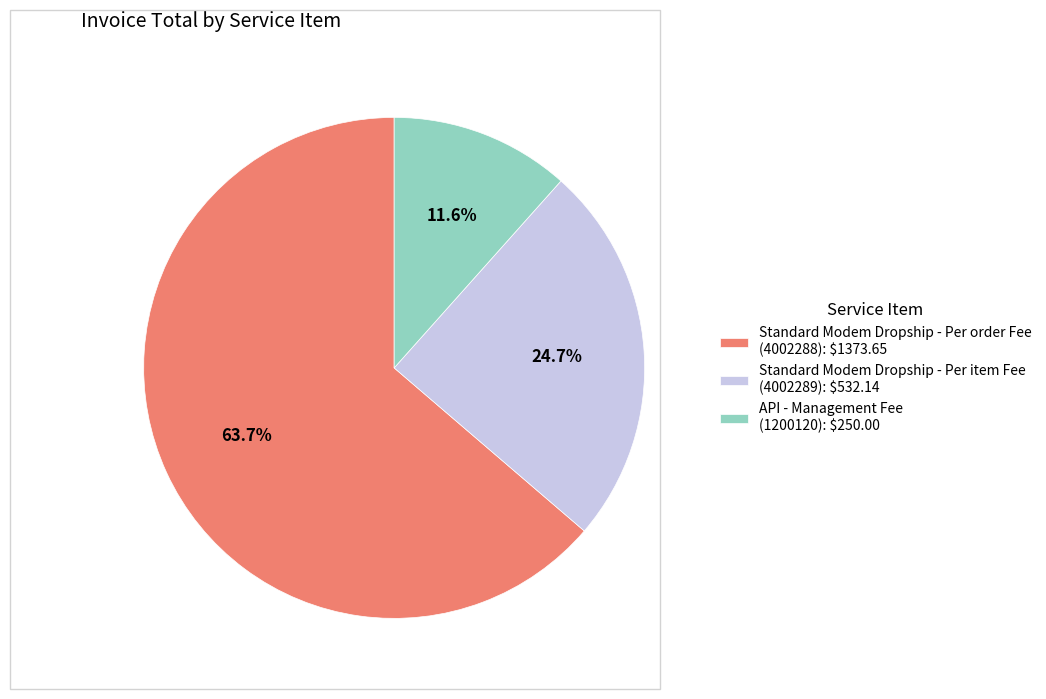

How many segments does this pie chart have?

3